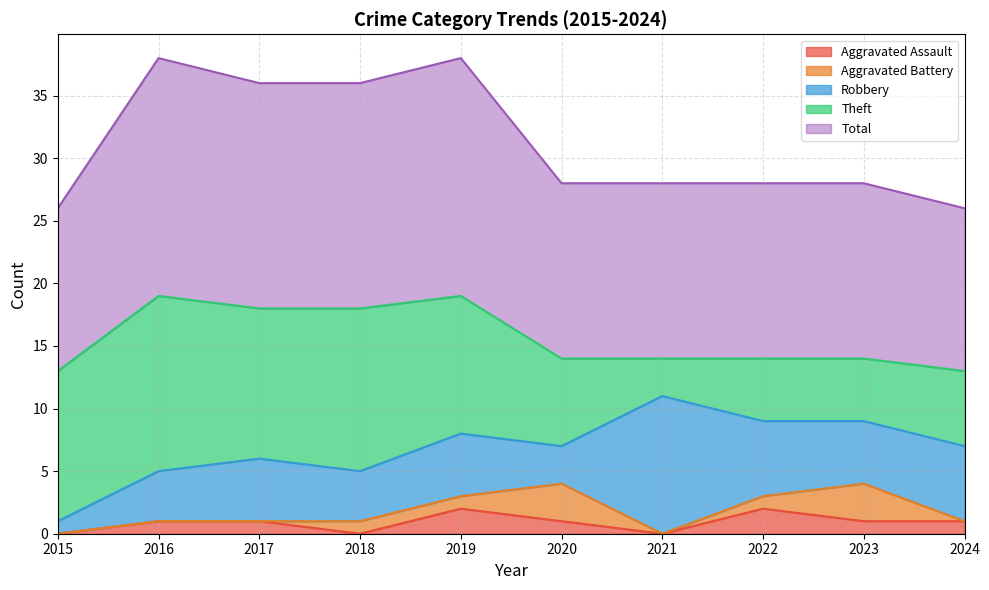

What is the average value of the Robbery series?

5